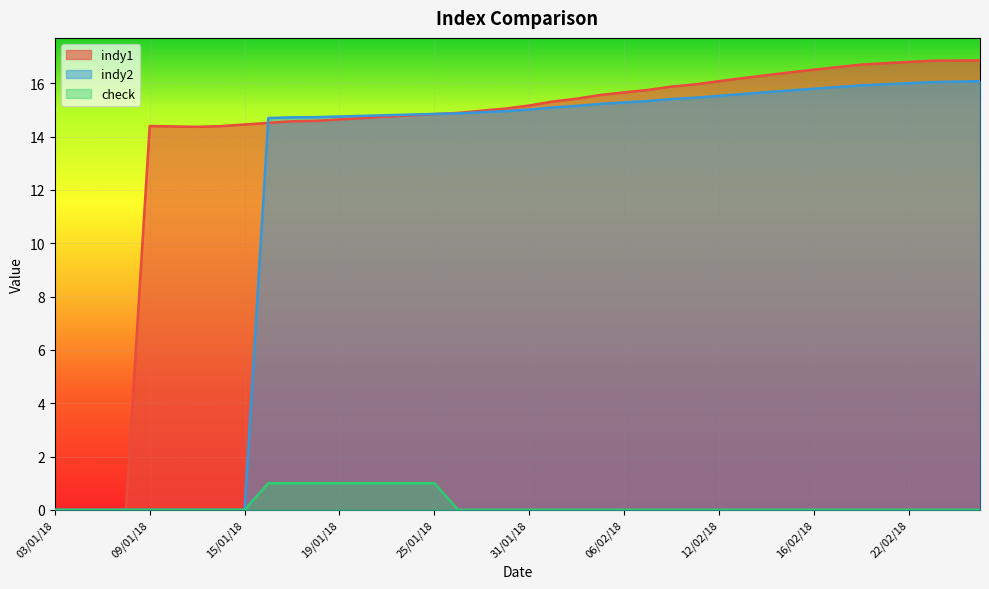

At which category is the sum across all series the highest?

27/02/18